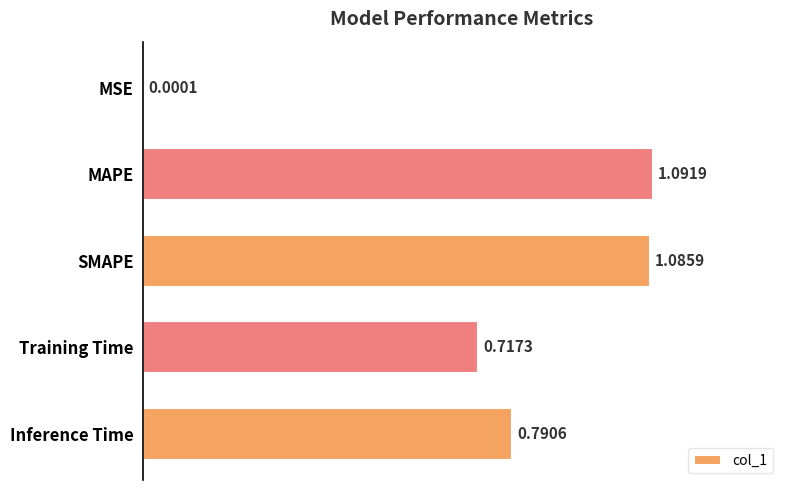

Are the bars horizontal?

Yes